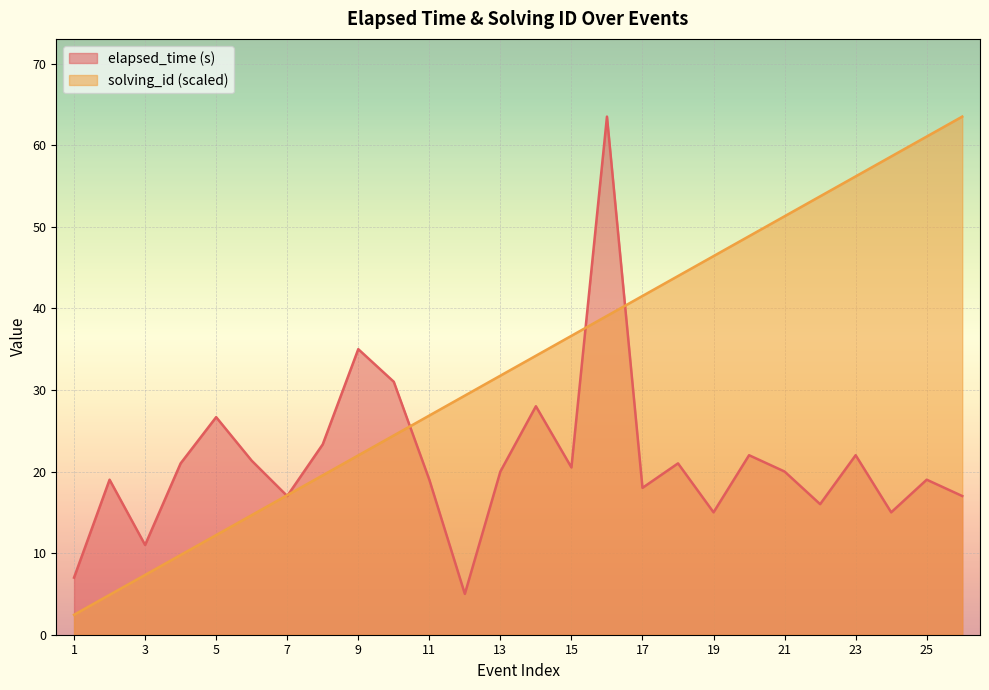

What is the maximum value for elapsed_time (s)?

63.5